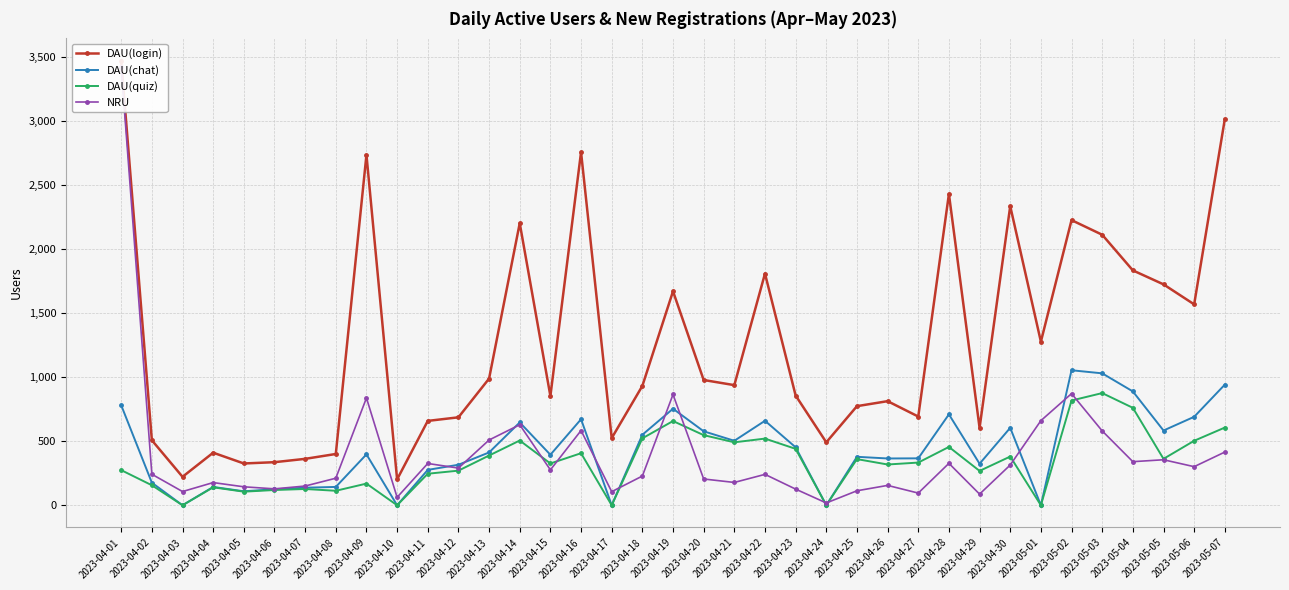

Reading left to right, extract all data points from this chart.

DAU(login): 2023-04-01=3468	2023-04-02=507	2023-04-03=222	2023-04-04=410	2023-04-05=326	2023-04-06=336	2023-04-07=362	2023-04-08=400	2023-04-09=2733	2023-04-10=202	2023-04-11=658	2023-04-12=686	2023-04-13=988	2023-04-14=2200	2023-04-15=852	2023-04-16=2754	2023-04-17=524	2023-04-18=931	2023-04-19=1669	2023-04-20=977	2023-04-21=937	2023-04-22=1807	2023-04-23=856	2023-04-24=491	2023-04-25=773	2023-04-26=812	2023-04-27=692	2023-04-28=2428	2023-04-29=604	2023-04-30=2333	2023-05-01=1276	2023-05-02=2224	2023-05-03=2110	2023-05-04=1832	2023-05-05=1723	2023-05-06=1567	2023-05-07=3012
DAU(chat): 2023-04-01=780	2023-04-02=176	2023-04-03=0	2023-04-04=143	2023-04-05=109	2023-04-06=125	2023-04-07=137	2023-04-08=143	2023-04-09=397	2023-04-10=0	2023-04-11=276	2023-04-12=316	2023-04-13=412	2023-04-14=646	2023-04-15=394	2023-04-16=671	2023-04-17=0	2023-04-18=550	2023-04-19=753	2023-04-20=577	2023-04-21=503	2023-04-22=659	2023-04-23=452	2023-04-24=0	2023-04-25=378	2023-04-26=365	2023-04-27=366	2023-04-28=709	2023-04-29=324	2023-04-30=604	2023-05-01=0	2023-05-02=1053	2023-05-03=1029	2023-05-04=888	2023-05-05=583	2023-05-06=690	2023-05-07=941
DAU(quiz): 2023-04-01=274	2023-04-02=156	2023-04-03=0	2023-04-04=140	2023-04-05=106	2023-04-06=119	2023-04-07=127	2023-04-08=113	2023-04-09=169	2023-04-10=0	2023-04-11=246	2023-04-12=270	2023-04-13=388	2023-04-14=505	2023-04-15=326	2023-04-16=406	2023-04-17=0	2023-04-18=522	2023-04-19=657	2023-04-20=547	2023-04-21=491	2023-04-22=520	2023-04-23=440	2023-04-24=0	2023-04-25=360	2023-04-26=318	2023-04-27=333	2023-04-28=455	2023-04-29=268	2023-04-30=380	2023-05-01=0	2023-05-02=817	2023-05-03=875	2023-05-04=760	2023-05-05=362	2023-05-06=503	2023-05-07=606
NRU: 2023-04-01=3416	2023-04-02=242	2023-04-03=107	2023-04-04=177	2023-04-05=144	2023-04-06=128	2023-04-07=150	2023-04-08=211	2023-04-09=837	2023-04-10=62	2023-04-11=326	2023-04-12=290	2023-04-13=509	2023-04-14=628	2023-04-15=276	2023-04-16=583	2023-04-17=106	2023-04-18=228	2023-04-19=864	2023-04-20=205	2023-04-21=178	2023-04-22=241	2023-04-23=126	2023-04-24=18	2023-04-25=113	2023-04-26=155	2023-04-27=95	2023-04-28=327	2023-04-29=87	2023-04-30=314	2023-05-01=660	2023-05-02=871	2023-05-03=580	2023-05-04=340	2023-05-05=355	2023-05-06=301	2023-05-07=415